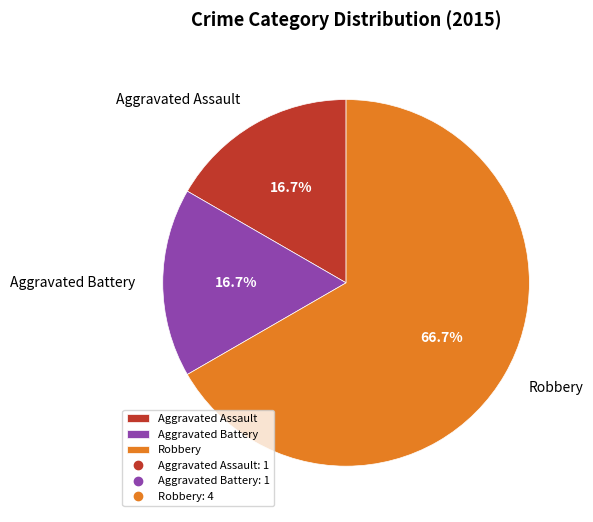

What percentage is the Aggravated Assault slice, to the nearest percent?

17%